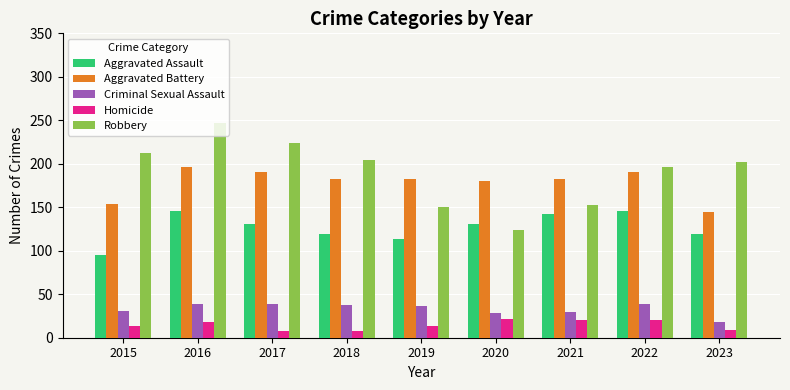

What is the approximate value of Robbery at 2021, to the nearest 5?

155